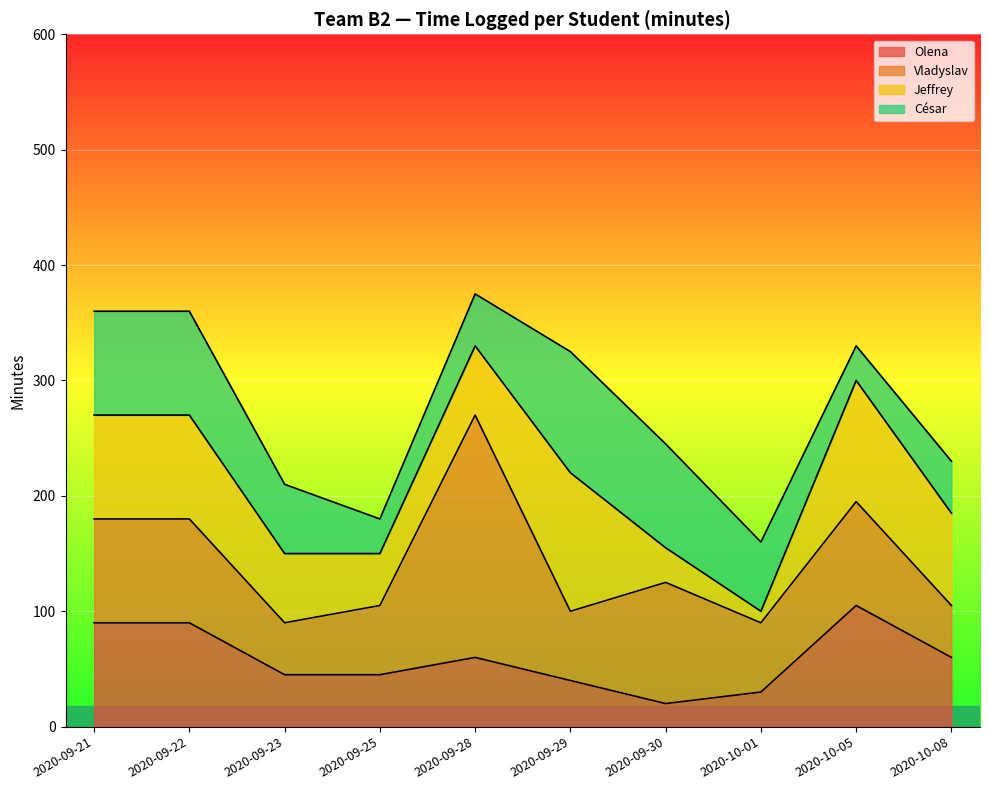

What is the value of the Olena point at the 5th from the left?

60